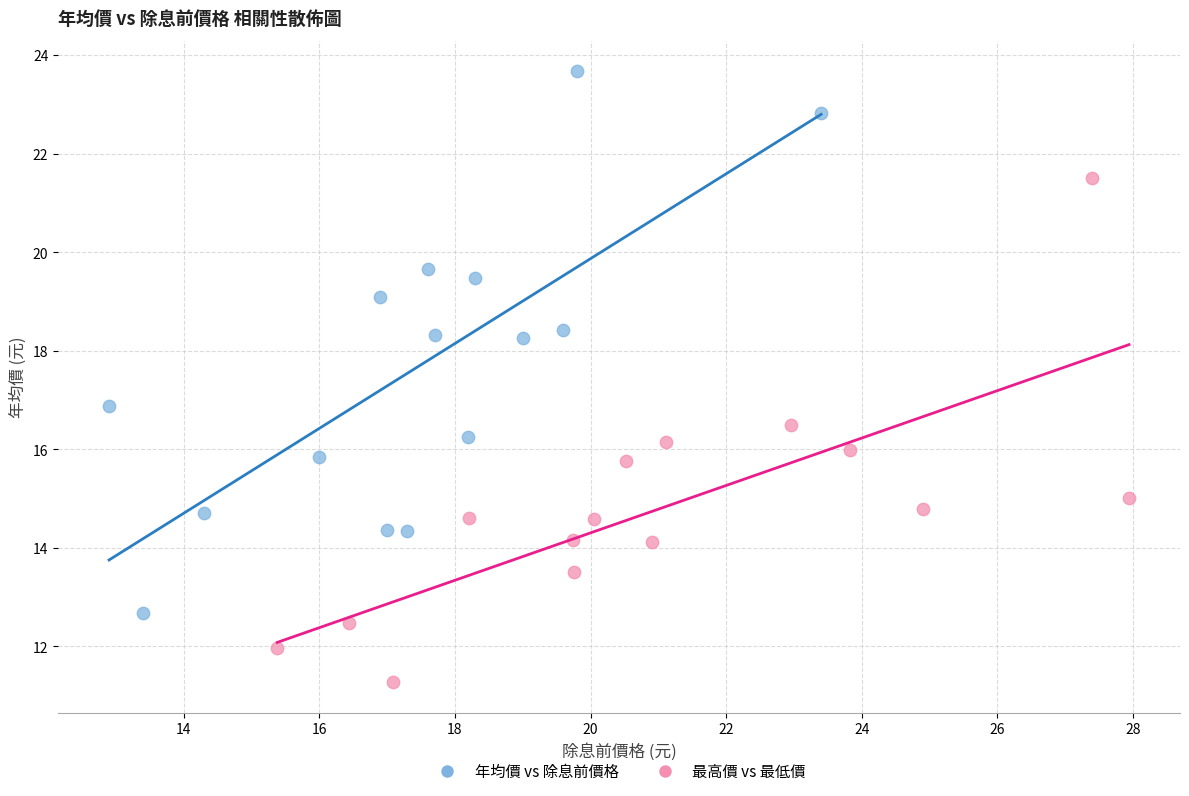

Which series reaches the maximum Y coordinate?

年均價 vs 除息前價格